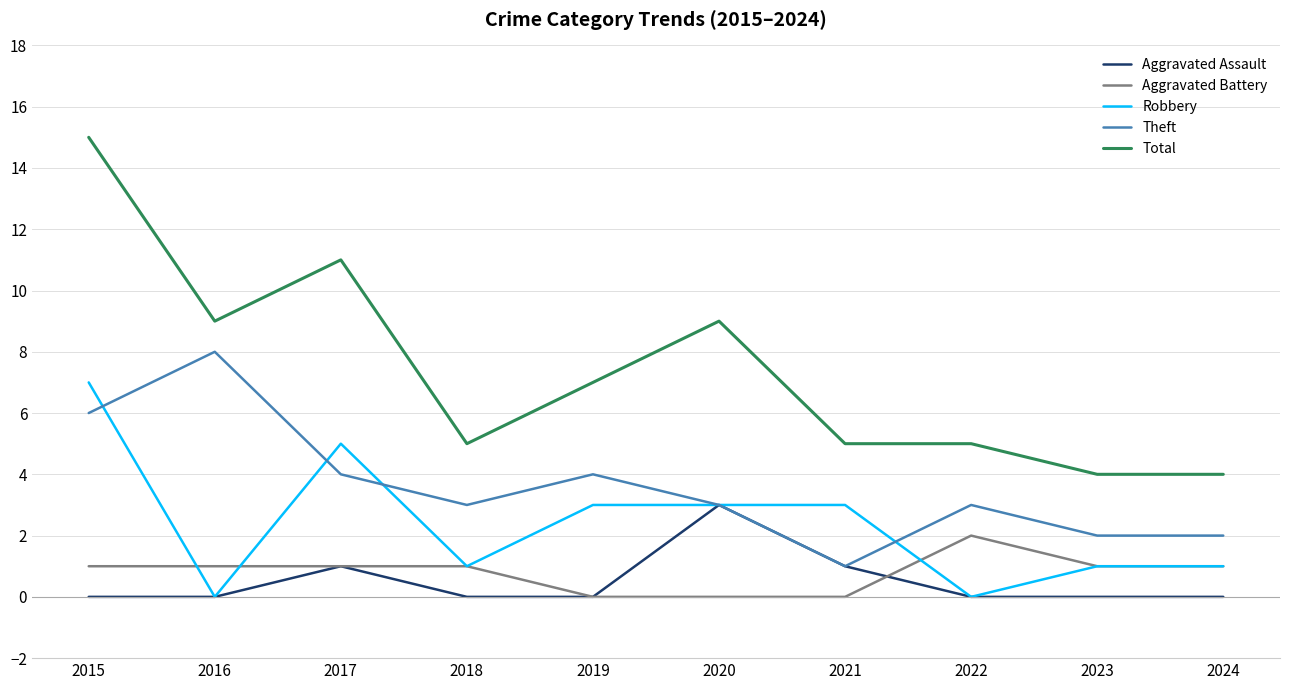

Rank the series by their maximum value, from lowest to highest.

Aggravated Battery, Aggravated Assault, Robbery, Theft, Total